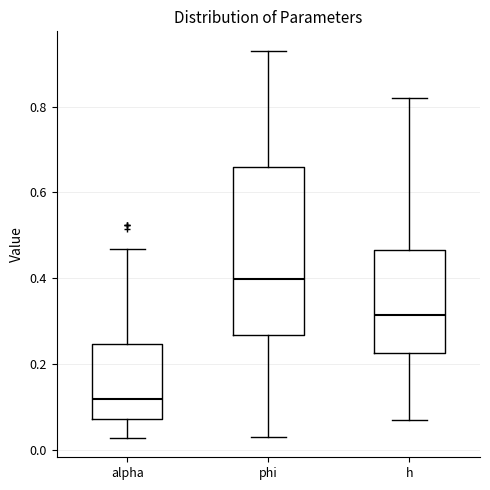

Which box is the tallest, from its lower edge to its upper edge?

phi